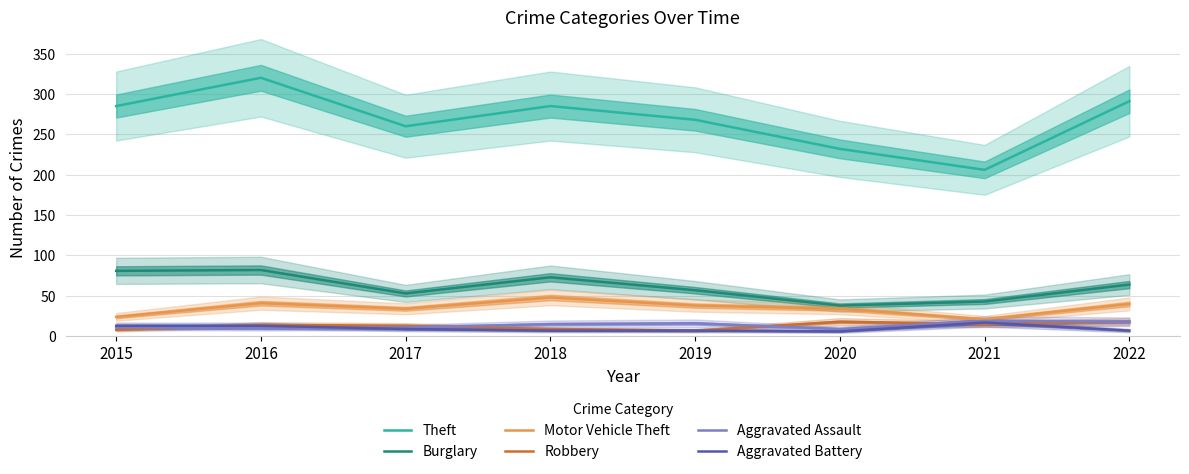

Rank the series by their maximum value, from highest to lowest.

Theft, Burglary, Motor Vehicle Theft, Aggravated Assault, Robbery, Aggravated Battery